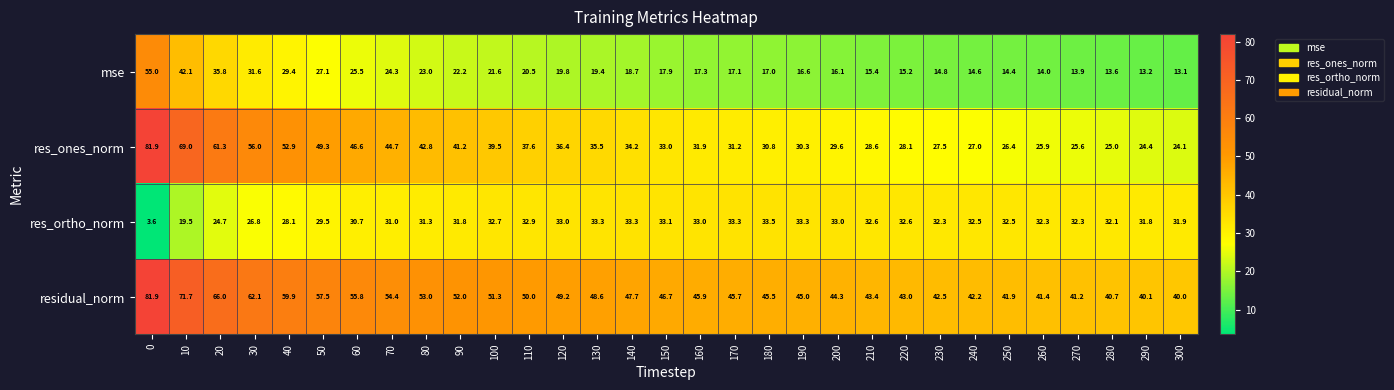

At which label is residual_norm closest to 60?

40